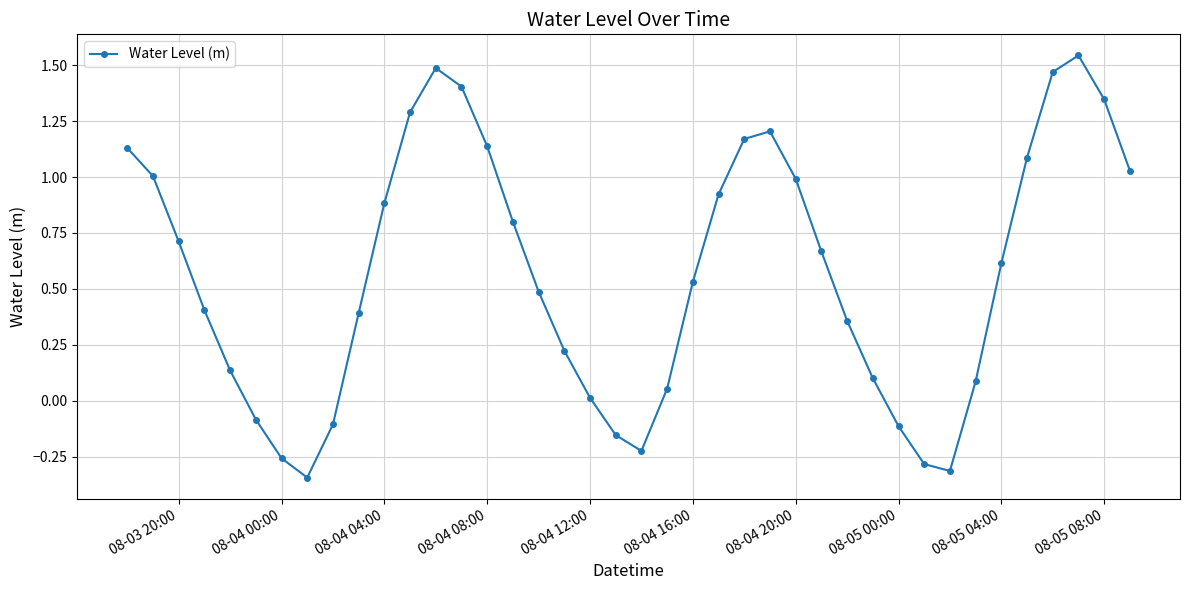

What is the value of the 35th point from the left?

0.6